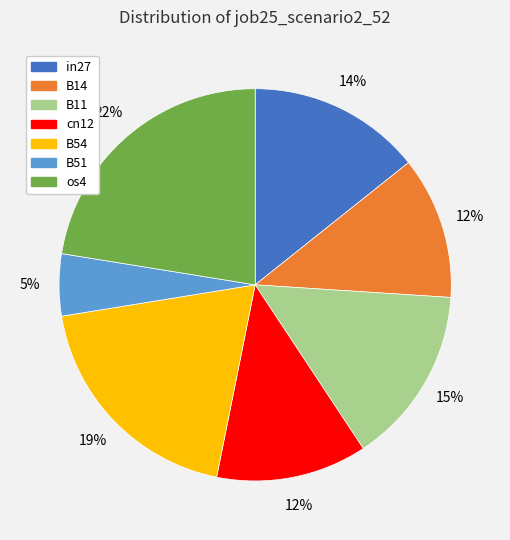

Combined, do in27 and B11 account for over 50%?

No